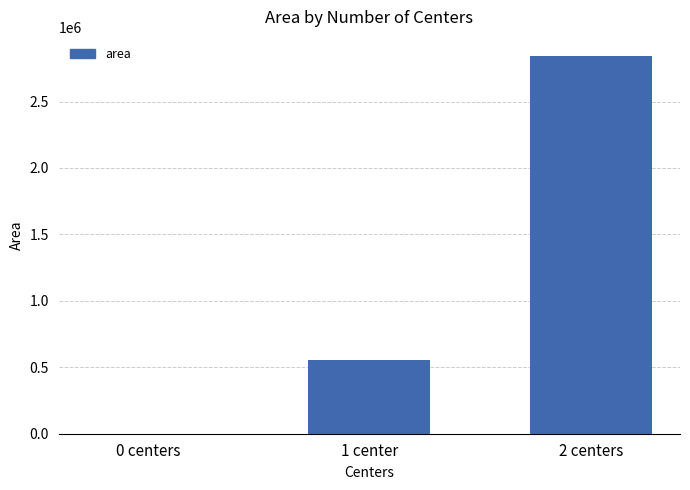

The chart shows a value of 2844565.0 at 2 centers. True or false?

True